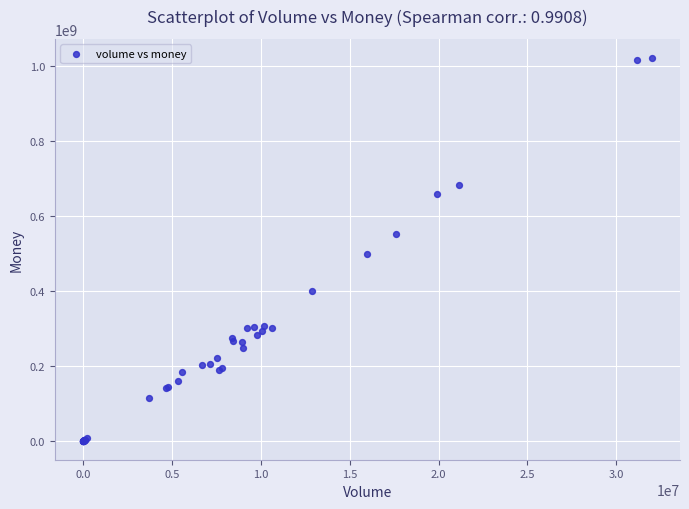

What Y value in the scatter plot is closest to 509994395?

496740466.2